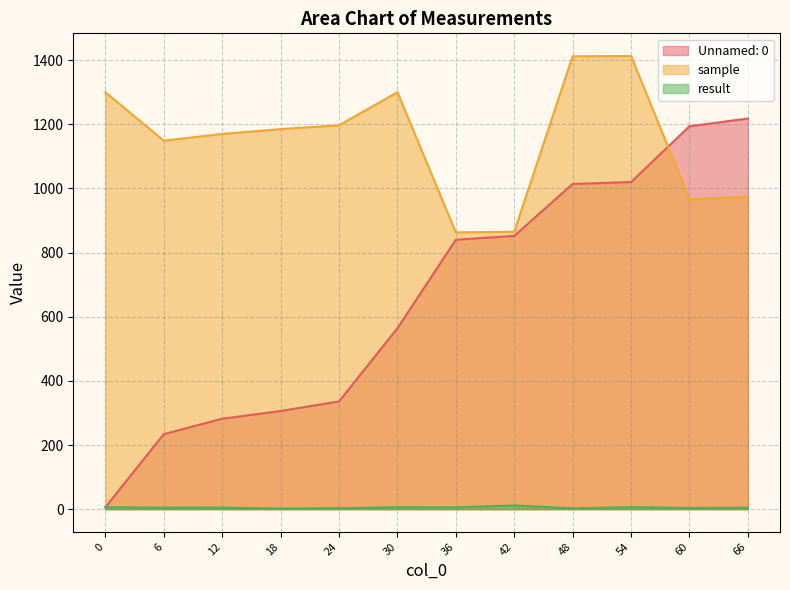

Reading right to left, list all the values displayed in this chart.

Unnamed: 0: 18=306.0	48=1014.0	24=336.0	60=1194.0	66=1218.0	6=234.0	12=282.0	36=840.0	30=564.0	0=6.0	54=1020.0	42=852.0
sample: 18=1185.0	48=1412.0	24=1197.0	60=966.0	66=974.0	6=1149.0	12=1170.0	36=863.0	30=1300.0	0=1300.0	54=1413.0	42=865.0
result: 18=1.6	48=2.7	24=3.1	60=3.8	66=4.5	6=4.7	12=4.9	36=5.6	30=6.0	0=6.0	54=6.1	42=11.6